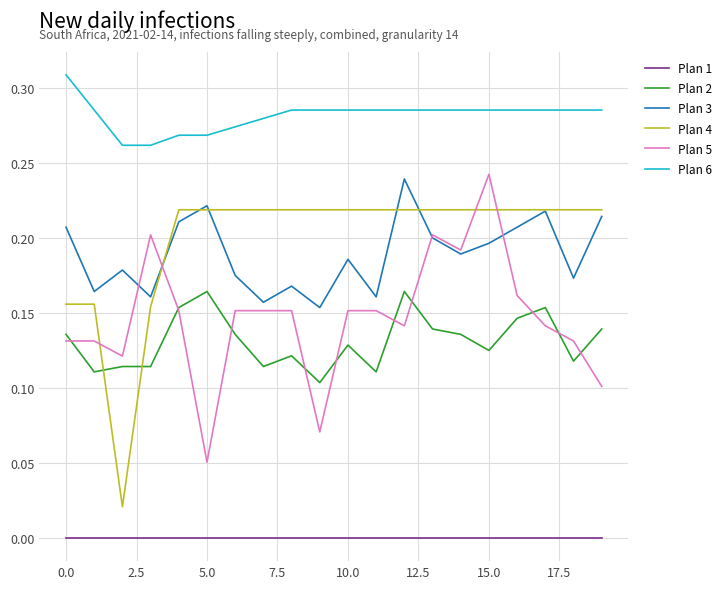

True or false: Plan 6 and Plan 5 cross at least once.

False